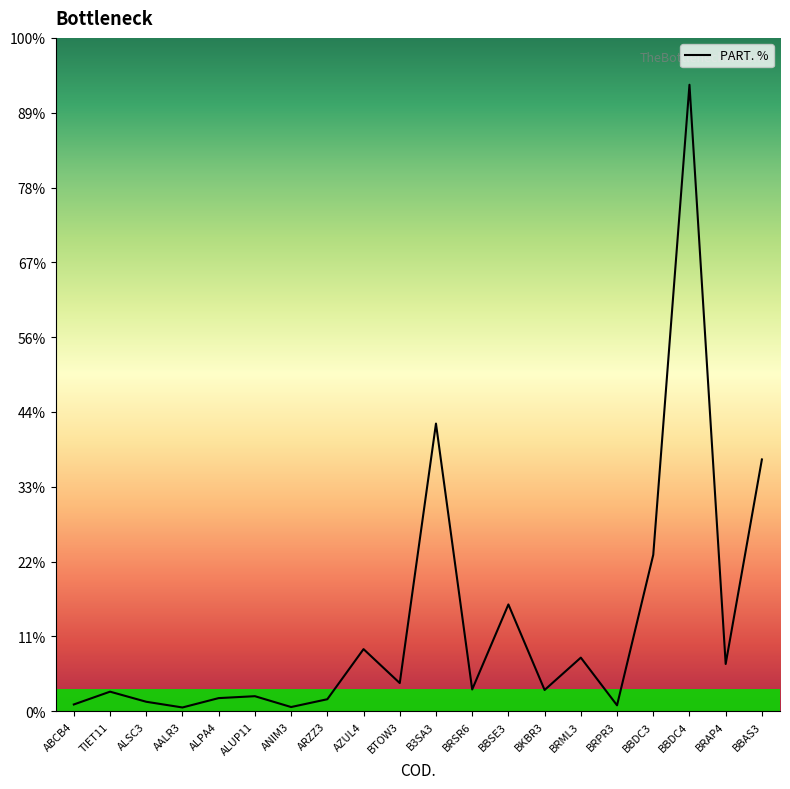

The chart shows a value of 0.1 at AALR3. True or false?

False